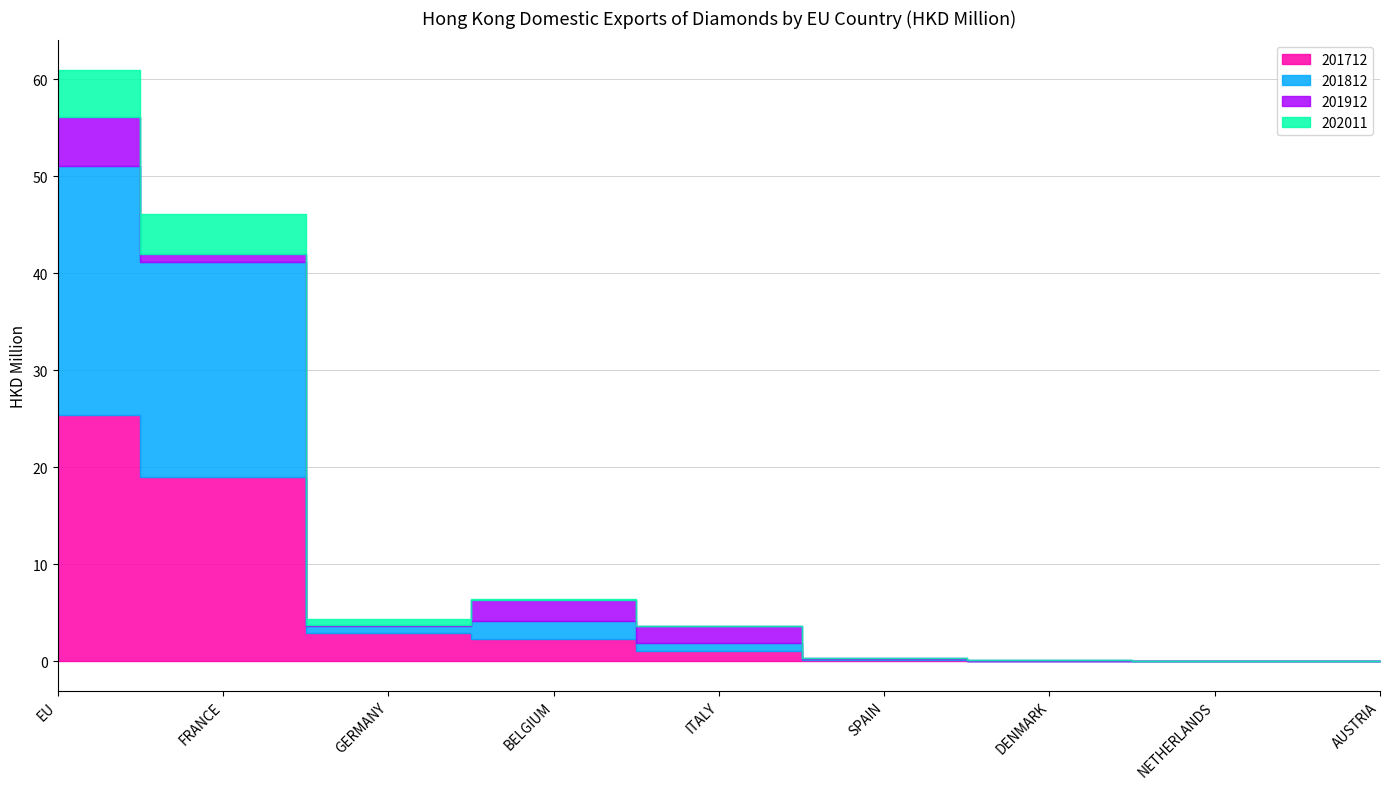

At how many categories does at least one series exceed 20?

2